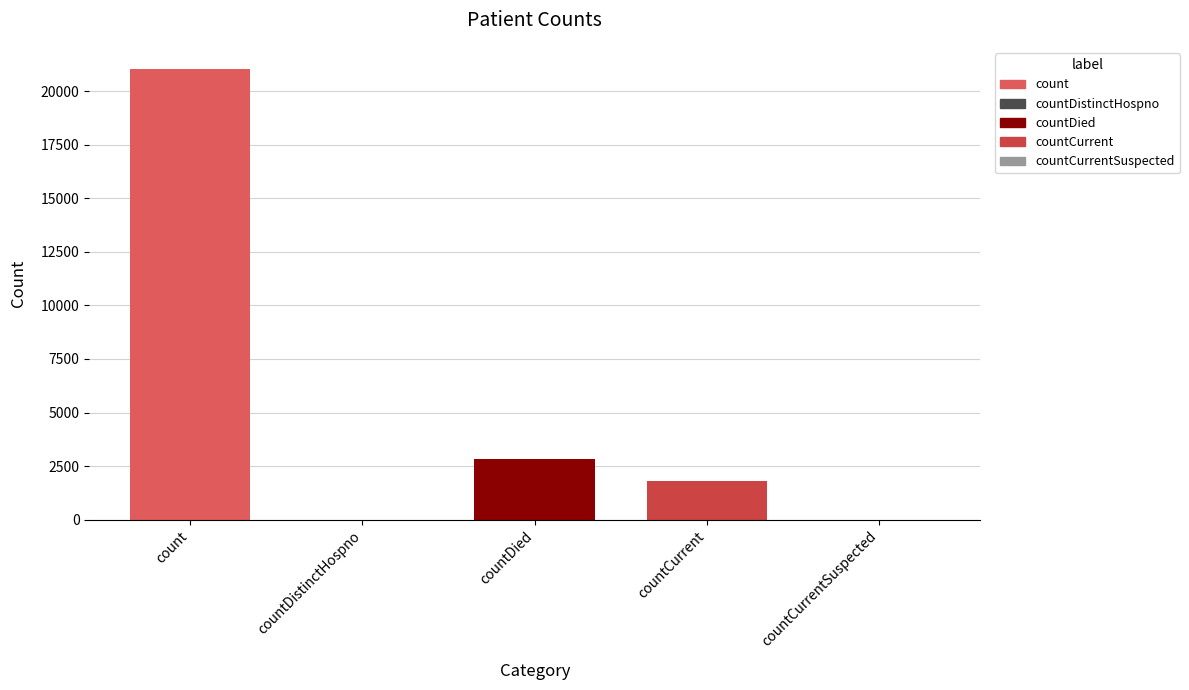

True or false: the data shows 11330 at count.

False